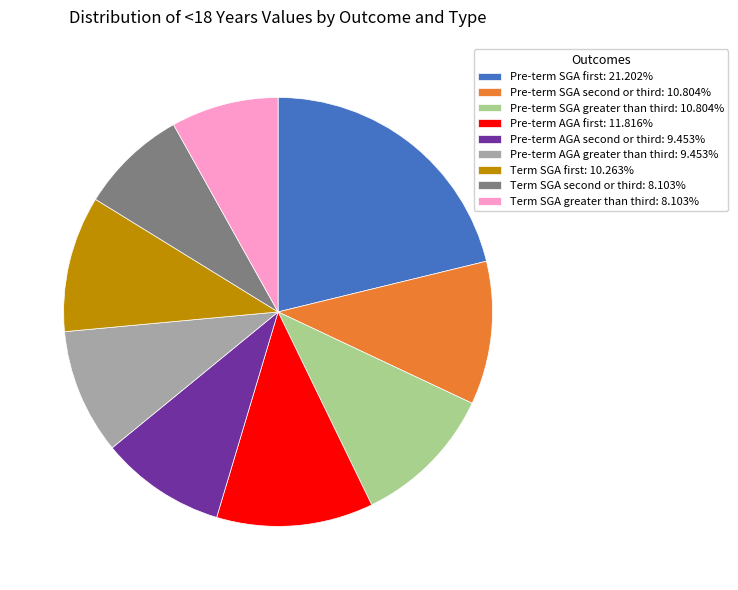

Count the number of slices in the pie.

9